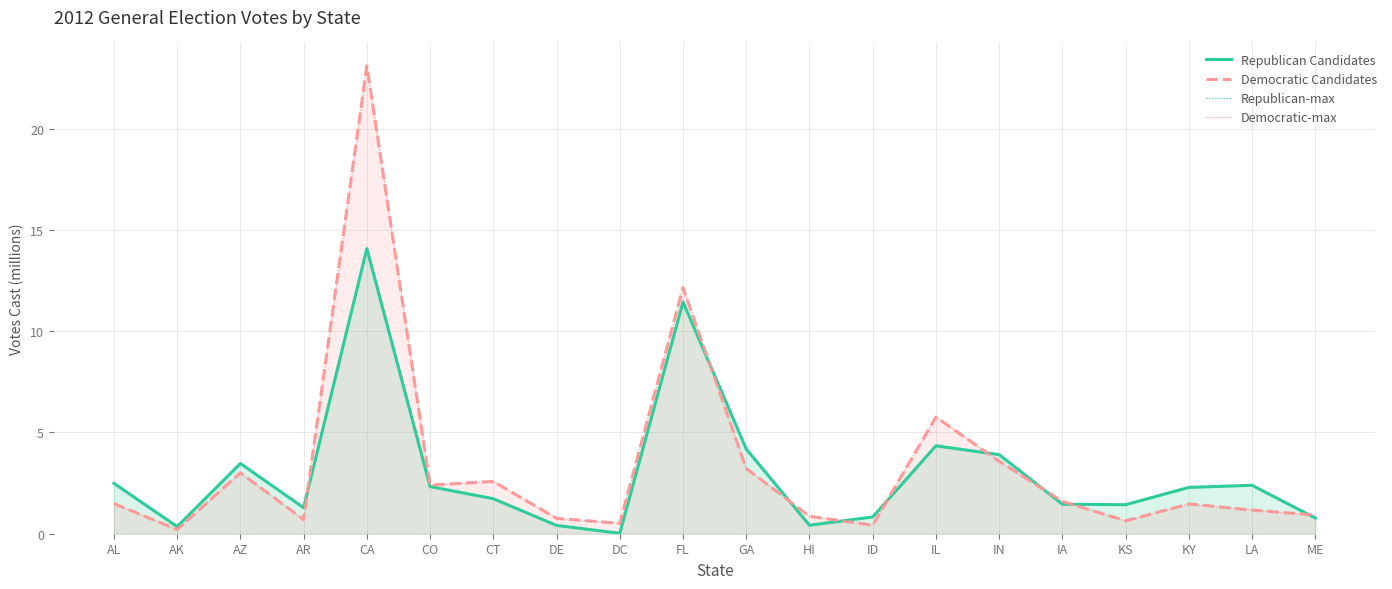

What is the difference between the second highest and minimum values in the Republican-max series?

11.4